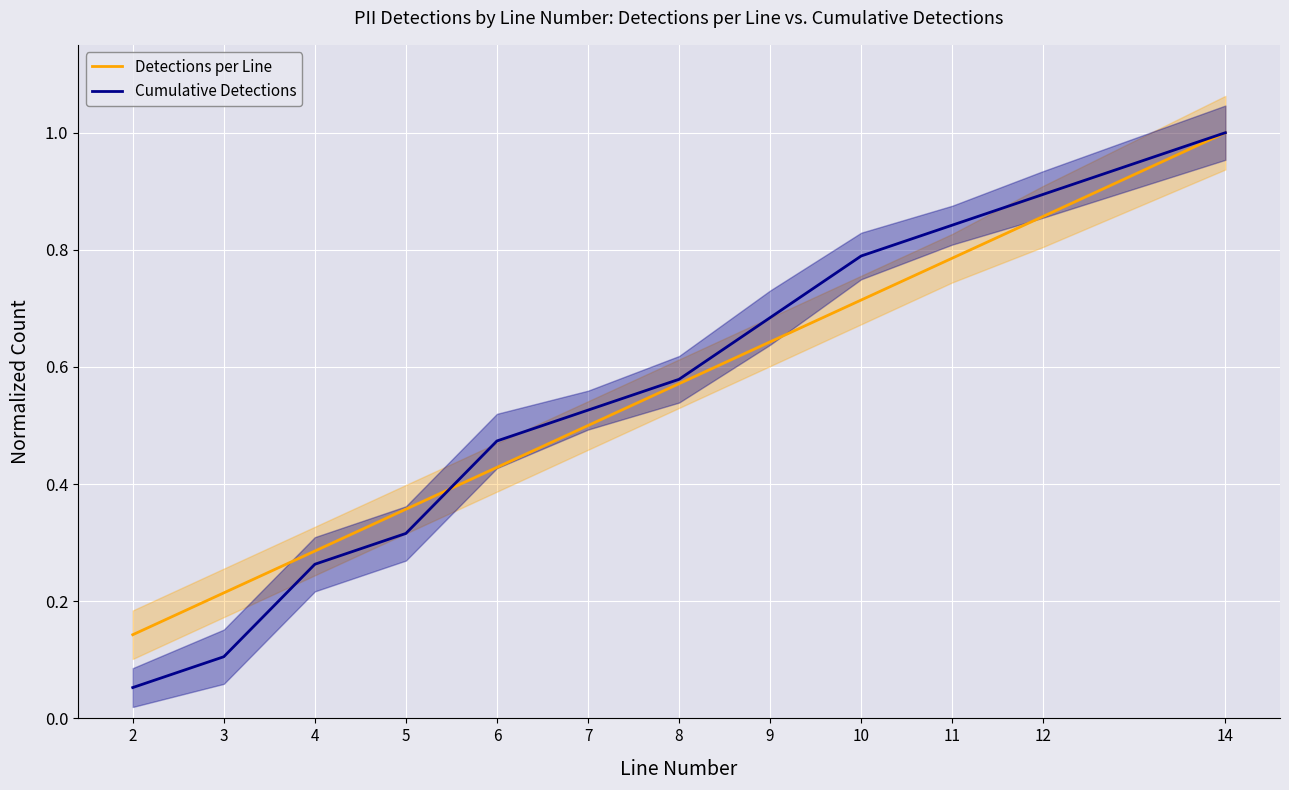

Reading left to right, transcribe all the data shown in this chart.

Detections per Line: 2=0.1	3=0.2	4=0.3	5=0.4	6=0.4	7=0.5	8=0.6	9=0.6	10=0.7	11=0.8	12=0.9	14=1.0
Cumulative Detections: 2=0.1	3=0.1	4=0.3	5=0.3	6=0.5	7=0.5	8=0.6	9=0.7	10=0.8	11=0.8	12=0.9	14=1.0